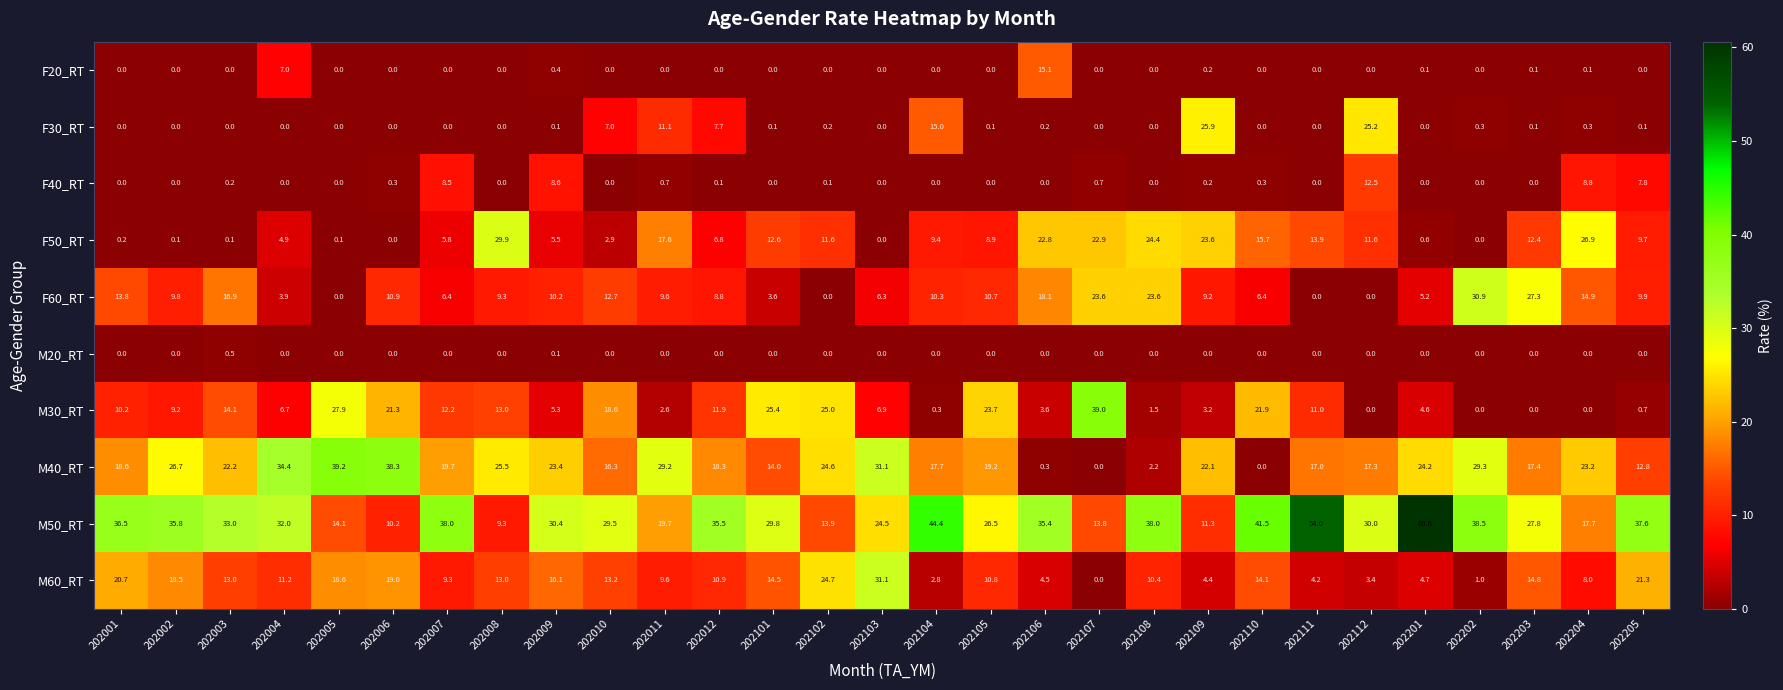

Where is F60_RT nearest to the value 15?

202204